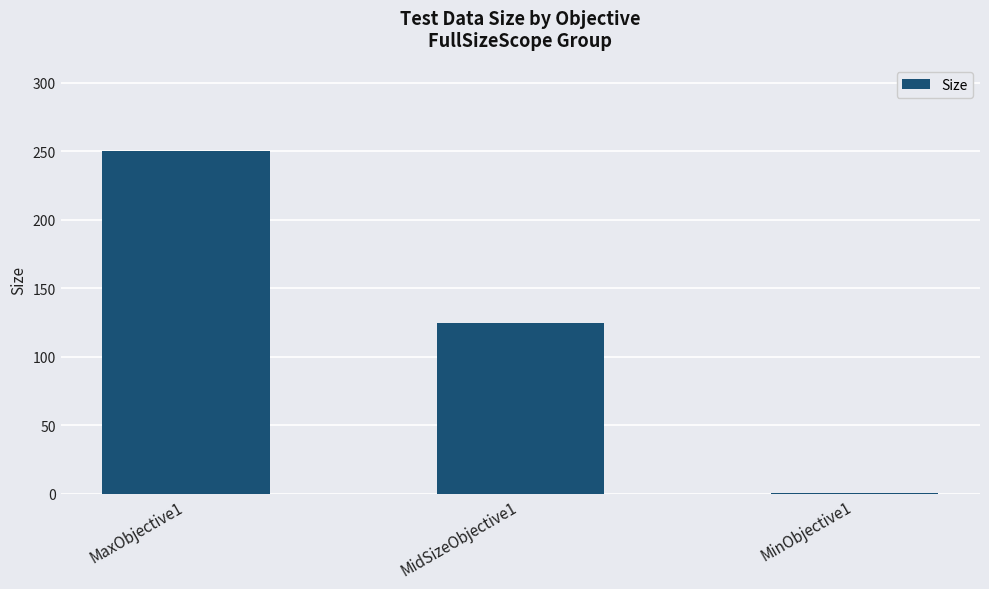

Between MinObjective1 and MidSizeObjective1, which is larger?

MidSizeObjective1